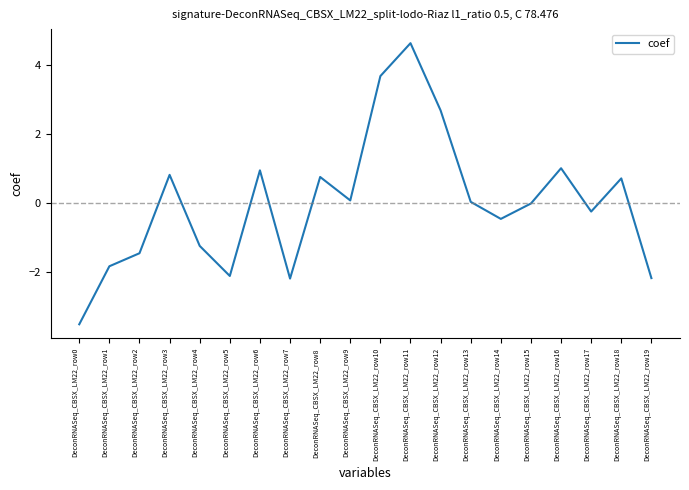

True or false: the data shows -0.3 at DeconRNASeq_CBSX_LM22_row17.

True